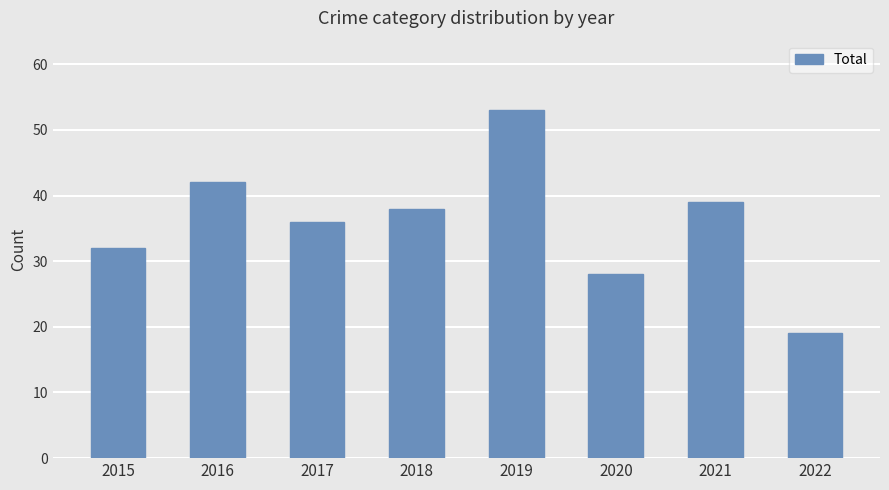

What is the sum of the values at 2015 and 2017?

68